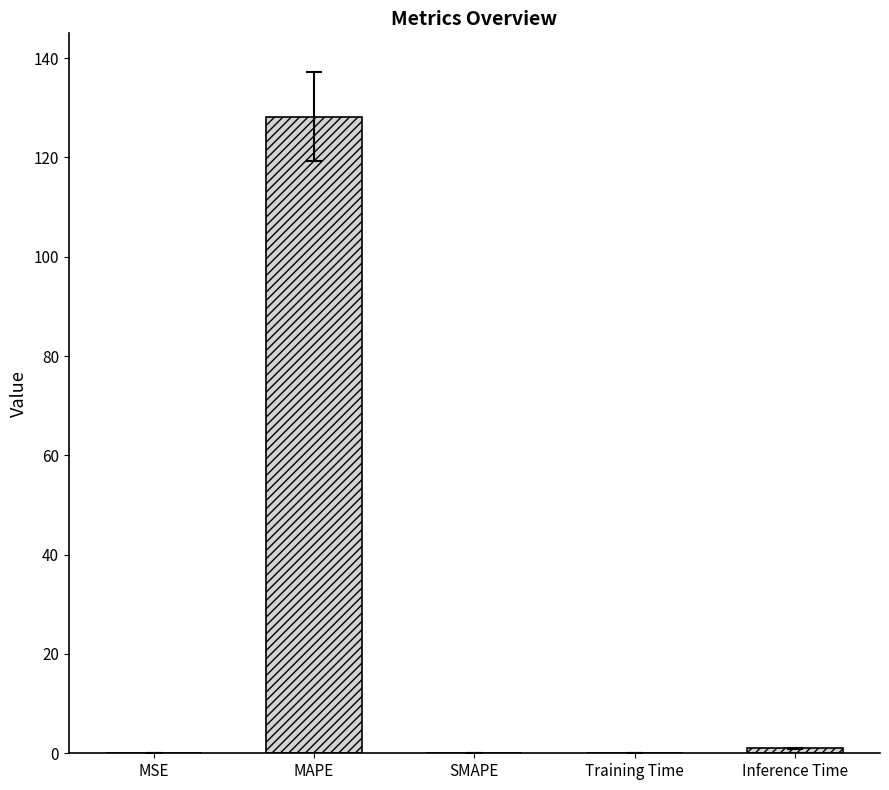

What is the greatest value displayed?

128.2